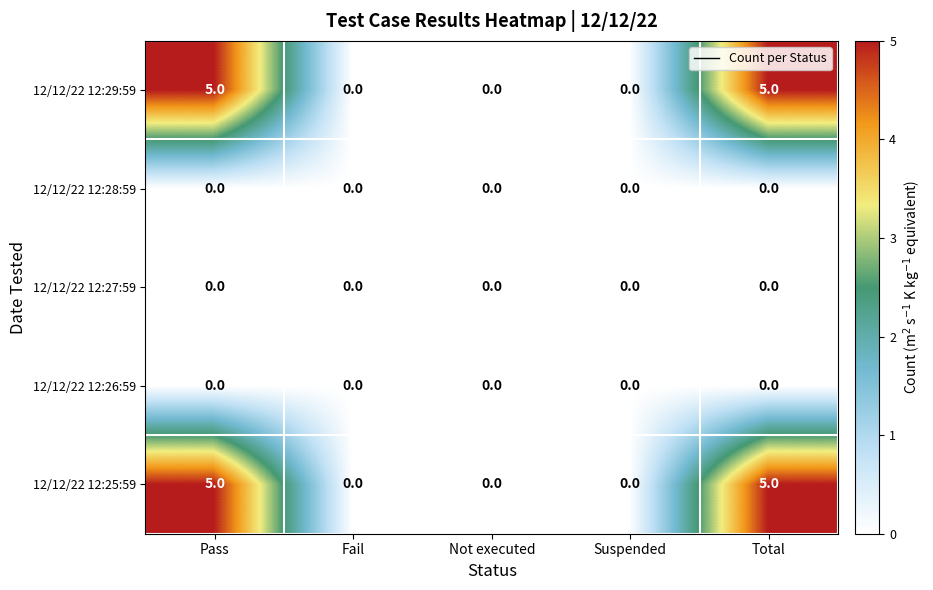

Is the value of 12/12/22 12:25:59 at Suspended greater than the value of 12/12/22 12:29:59 at Total?

No